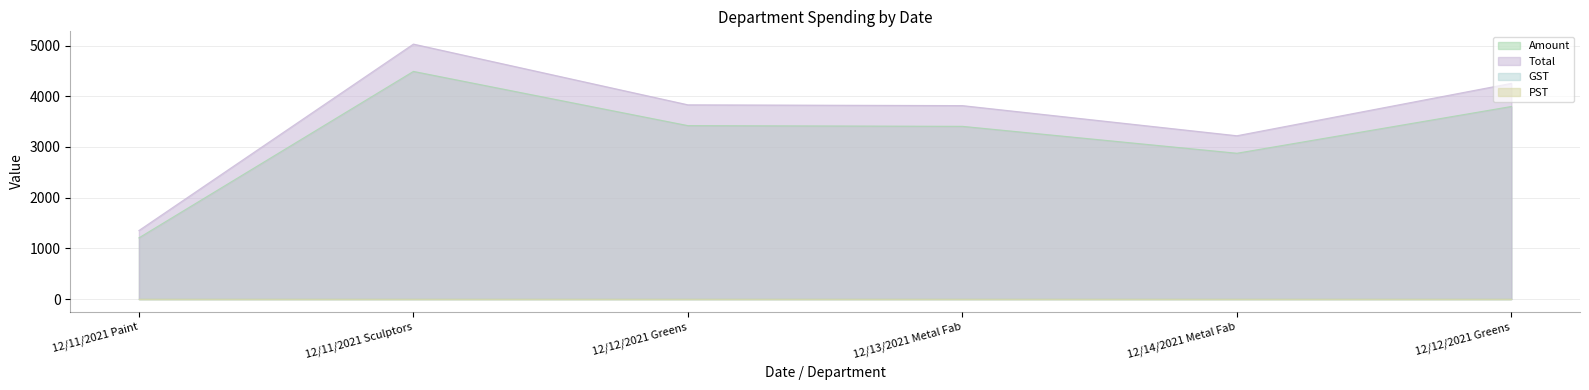

Which series has the largest range (max minus min)?

Total